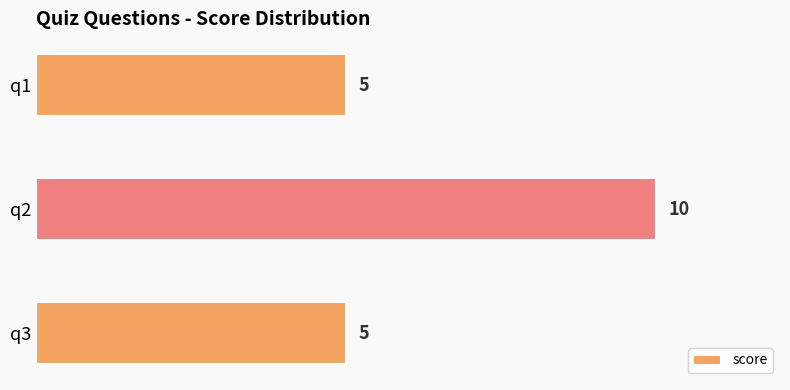

What is the maximum value shown in the chart?

10